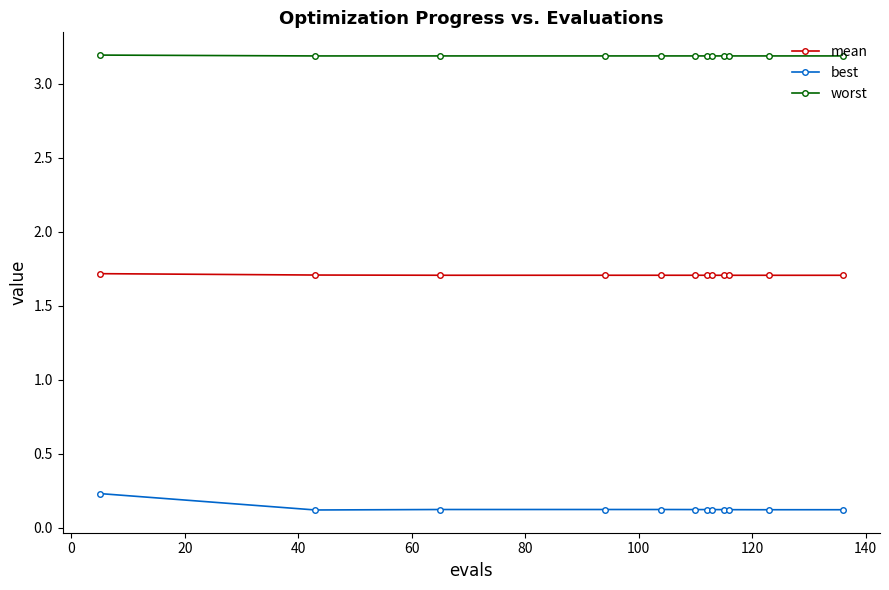

How many worst values are between 3 and 4?

12